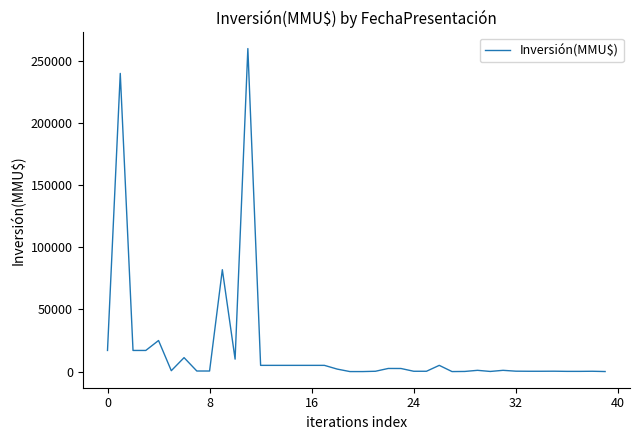

What is the maximum value shown in the chart?

260000